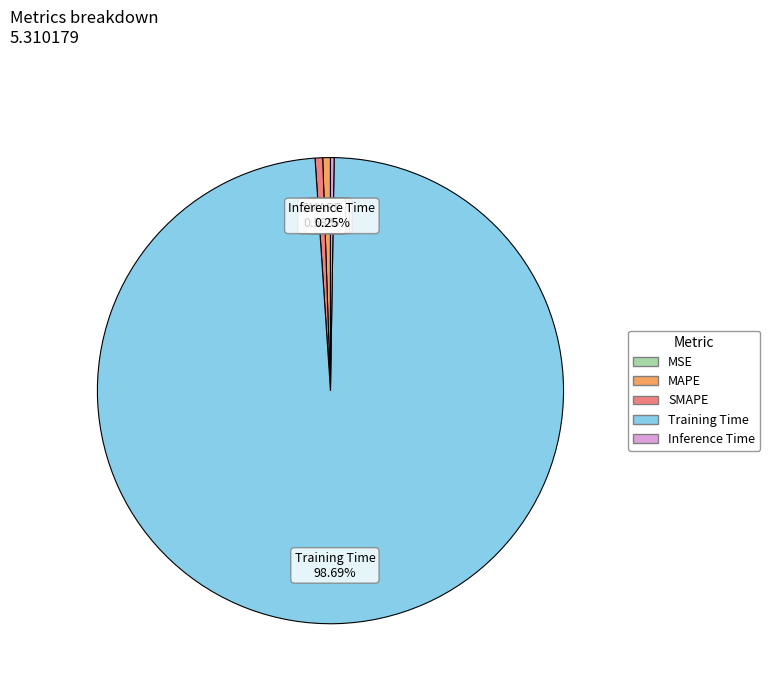

Which category has the biggest portion of the pie?

Training Time